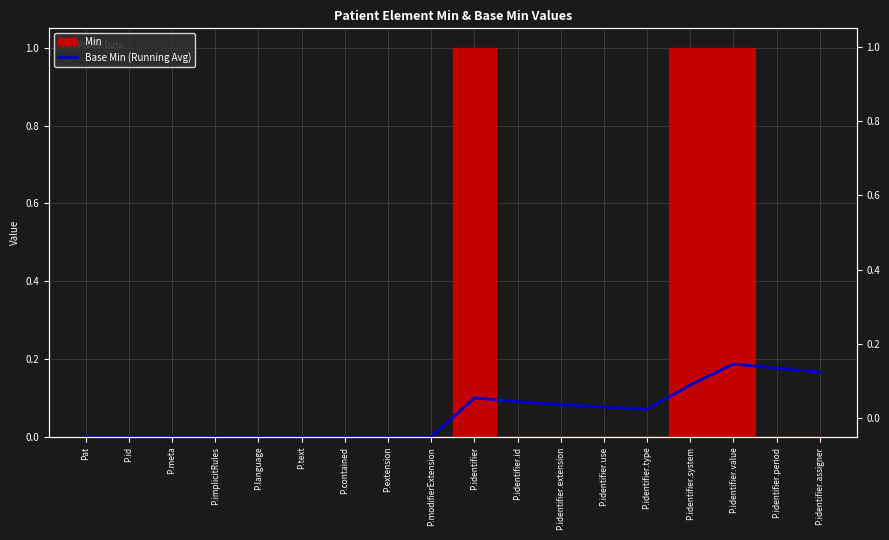

What is the difference between the maximum and minimum values?

0.2